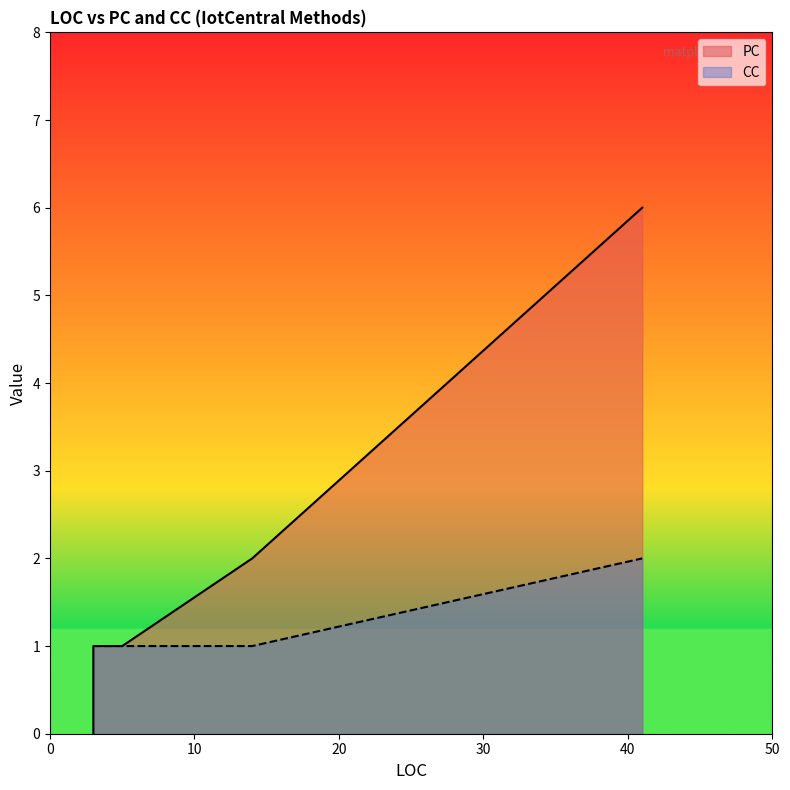

Rank the series by their maximum value, from highest to lowest.

PC, CC